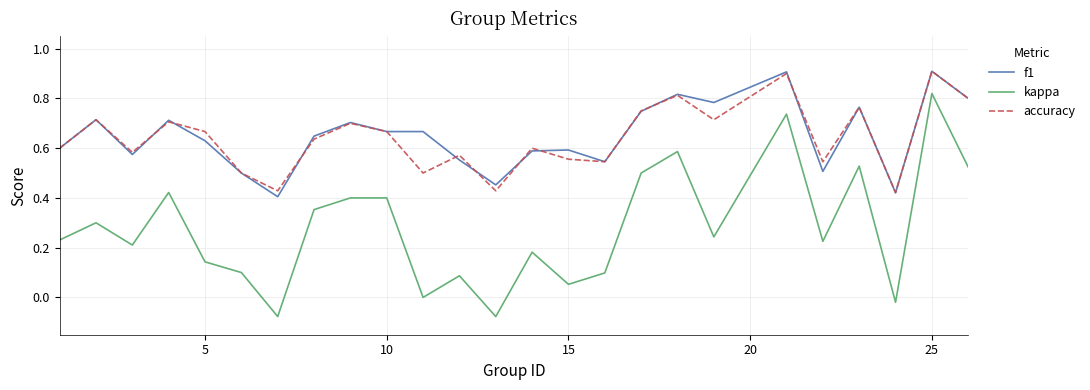

True or false: kappa and f1 cross at least once.

False